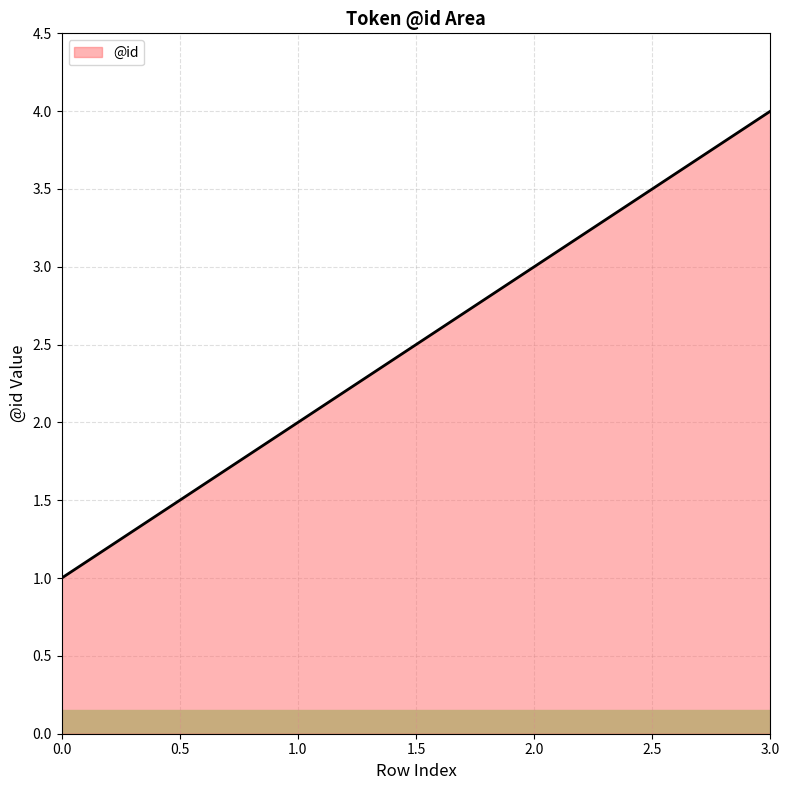

List the labels in order of value, smallest first.

0.0, 1.0, 2.0, 3.0